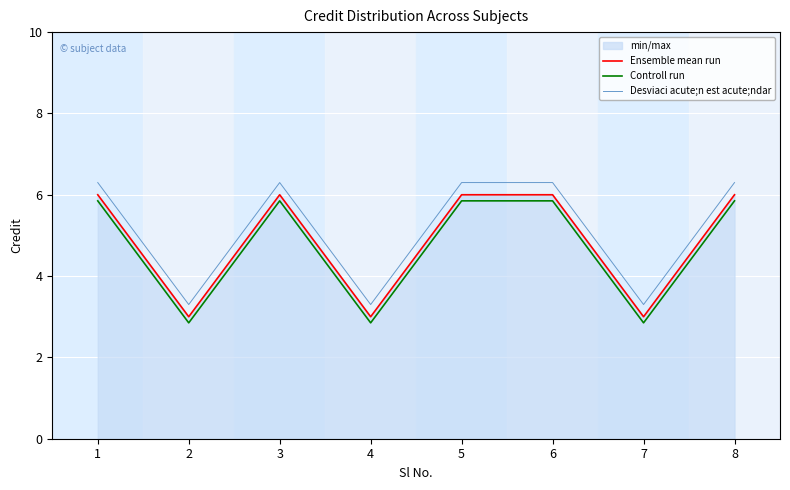

What is the difference between the maximum and minimum values in the Controll run series?

3.0